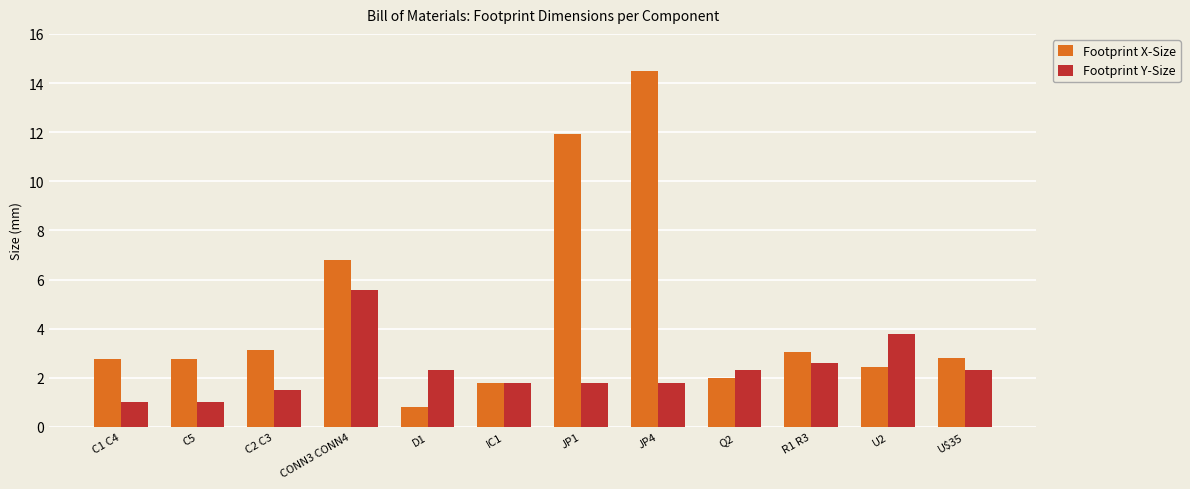

Is the value of Footprint Y-Size at C2 C3 greater than the value of Footprint X-Size at U$35?

No